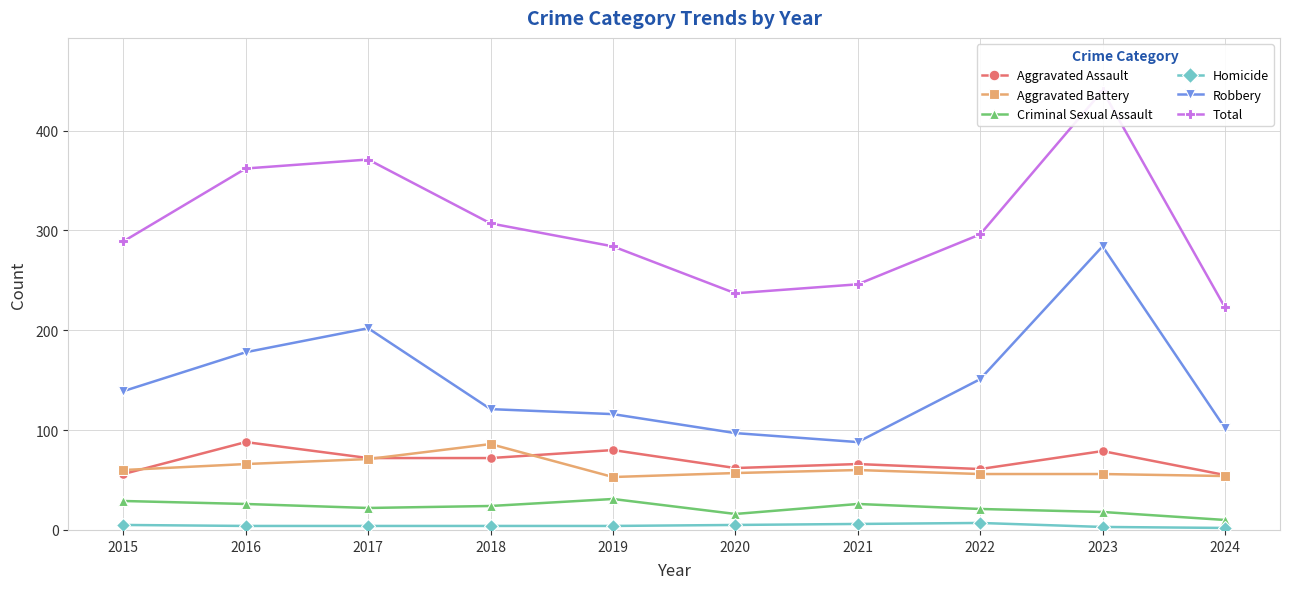

Reading left to right, transcribe all the data shown in this chart.

Aggravated Assault: 56	88	72	72	80	62	66	61	79	55
Aggravated Battery: 60	66	71	86	53	57	60	56	56	54
Criminal Sexual Assault: 29	26	22	24	31	16	26	21	18	10
Homicide: 5	4	4	4	4	5	6	7	3	2
Robbery: 139	178	202	121	116	97	88	151	284	102
Total: 289	362	371	307	284	237	246	296	440	223